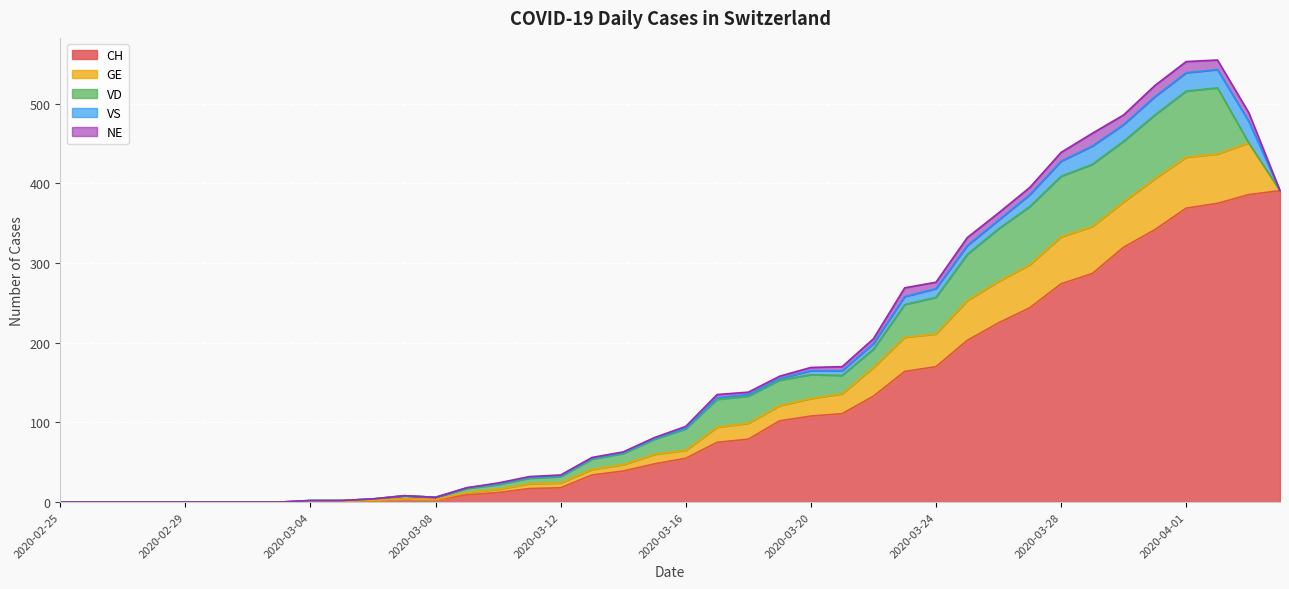

Reading right to left, extract all data points from this chart.

CH: 391	386	375	369	342	320	287	274	244	225	203	170	164	133	111	108	102	79	75	55	48	39	34	18	17	12	9	3	4	2	1	1	0	0	0	0	0	0	0	0
GE: 0	65	62	64	64	57	59	59	54	52	50	41	43	36	25	22	19	20	19	10	12	8	7	6	6	4	3	0	0	0	0	0	0	0	0	0	0	0	0	0
VD: 0	0	83	83	80	76	78	76	73	66	58	46	41	23	23	30	32	34	35	27	19	14	13	8	7	6	5	3	4	2	1	1	0	0	0	0	0	0	0	0
VS: 0	27	23	23	23	21	23	19	15	11	11	11	10	7	6	5	2	2	2	1	1	1	1	1	1	1	1	0	0	0	0	0	0	0	0	0	0	0	0	0
NE: 0	11	12	14	14	12	16	11	9	9	10	8	11	6	5	4	3	3	4	2	1	1	1	1	1	1	0	0	0	0	0	0	0	0	0	0	0	0	0	0